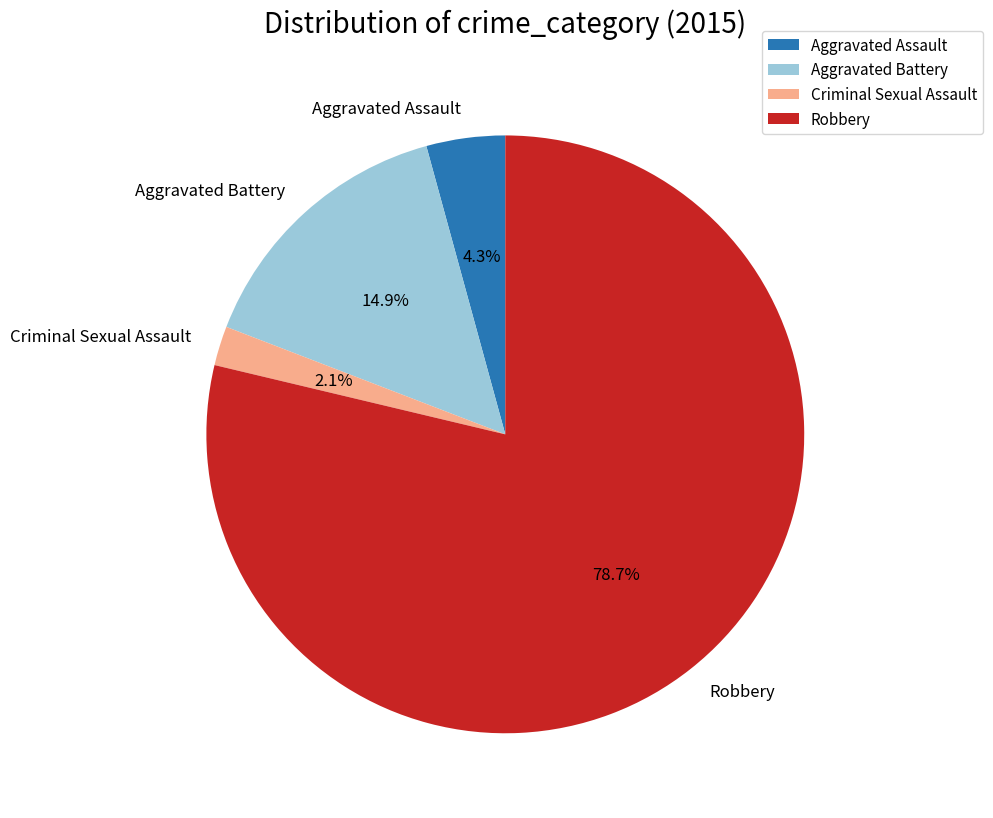

How many slices are in this pie chart?

4